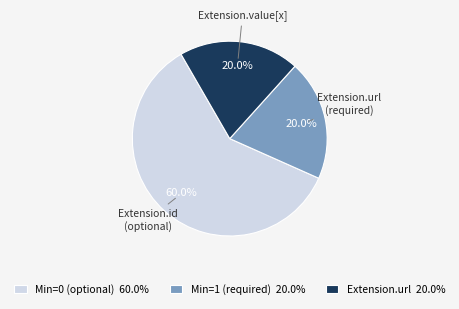

What is the majority slice?

Min=0 (optional) 60.0%